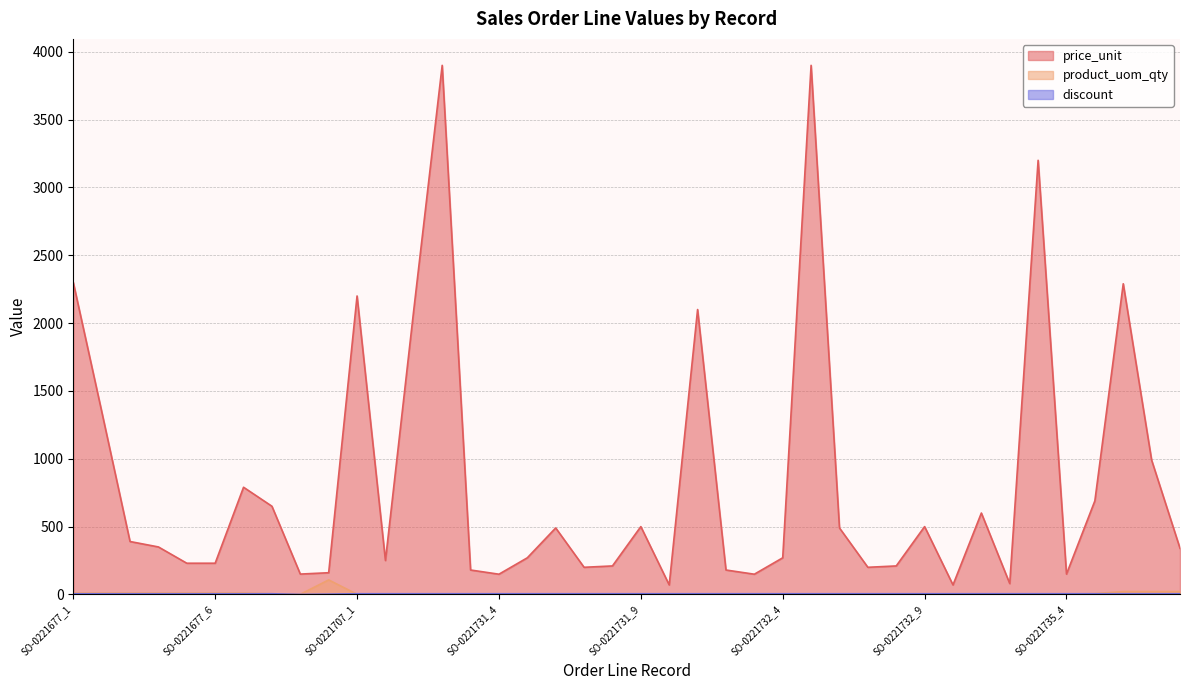

The value of product_uom_qty at SO-0221732_8 is 1. True or false?

False